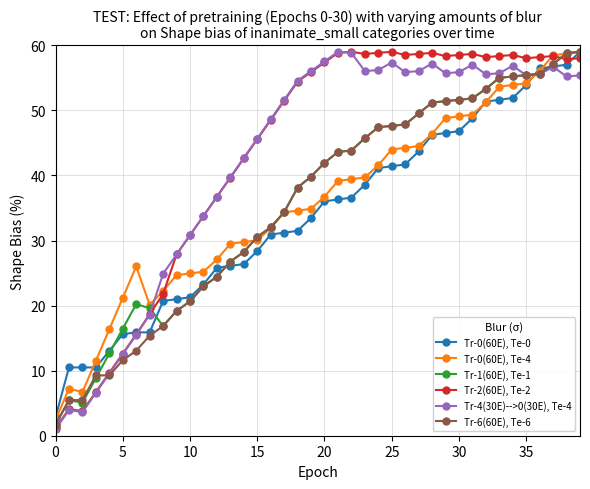

What is the maximum value shown in the chart?

59.0